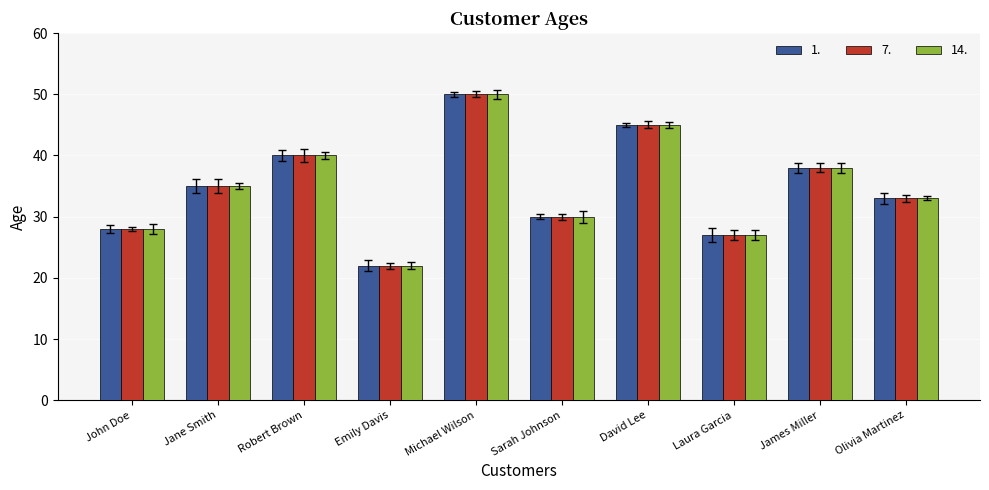

Rank the categories by 1. value from highest to lowest.

Michael Wilson, David Lee, Robert Brown, James Miller, Jane Smith, Olivia Martinez, Sarah Johnson, John Doe, Laura Garcia, Emily Davis